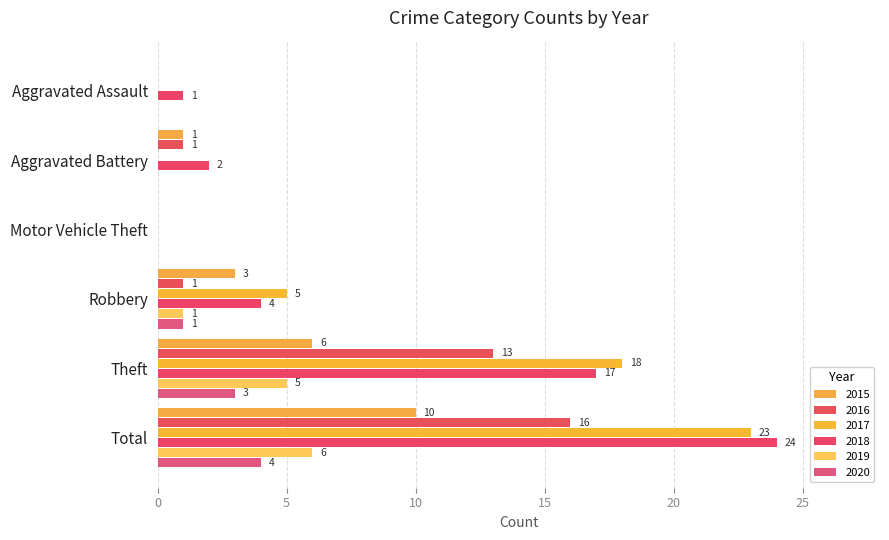

True or false: 2015 has a value of 1 at Aggravated Battery.

True